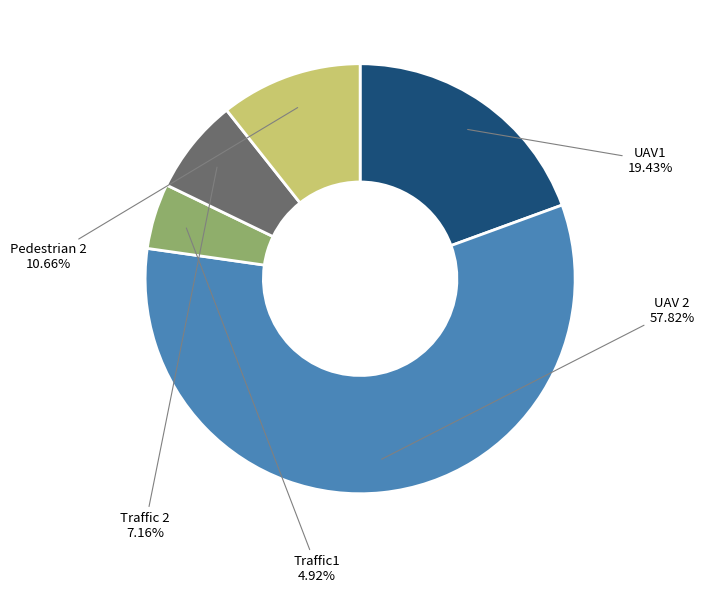

Combined, do Traffic 2 and Pedestrian 2 account for over 50%?

No